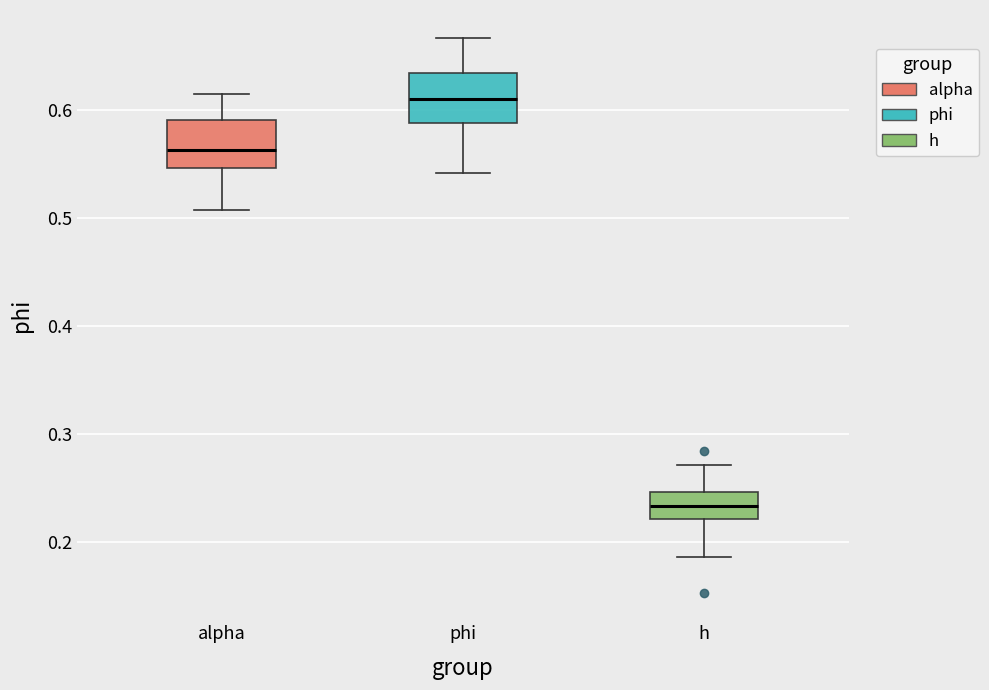

Reading left to right, transcribe this box plot: for each box, give where its median line is, the range the box spans, and where its two whiskers end, as read against the y-axis. The values are not printed on the chart, so give them approximately, as read against the axis.

alpha: median 0.56, box 0.55 to 0.59, whiskers 0.51 to 0.61
phi: median 0.61, box 0.59 to 0.63, whiskers 0.54 to 0.67
h: median 0.23, box 0.22 to 0.25, whiskers 0.19 to 0.27